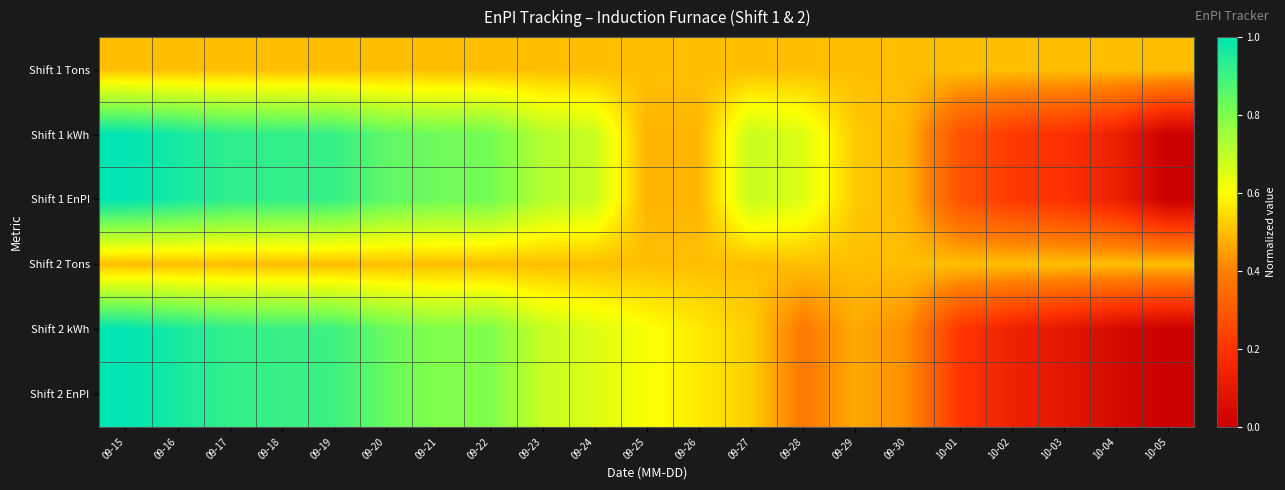

What is the total value across all series at 09-16?

4.9